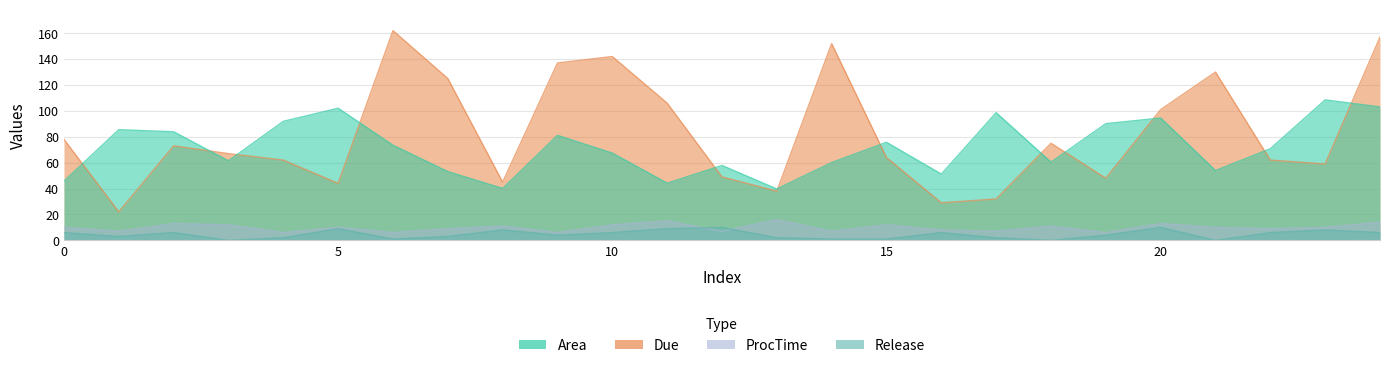

The ProcTime series shows 6.0 at 4. True or false?

True